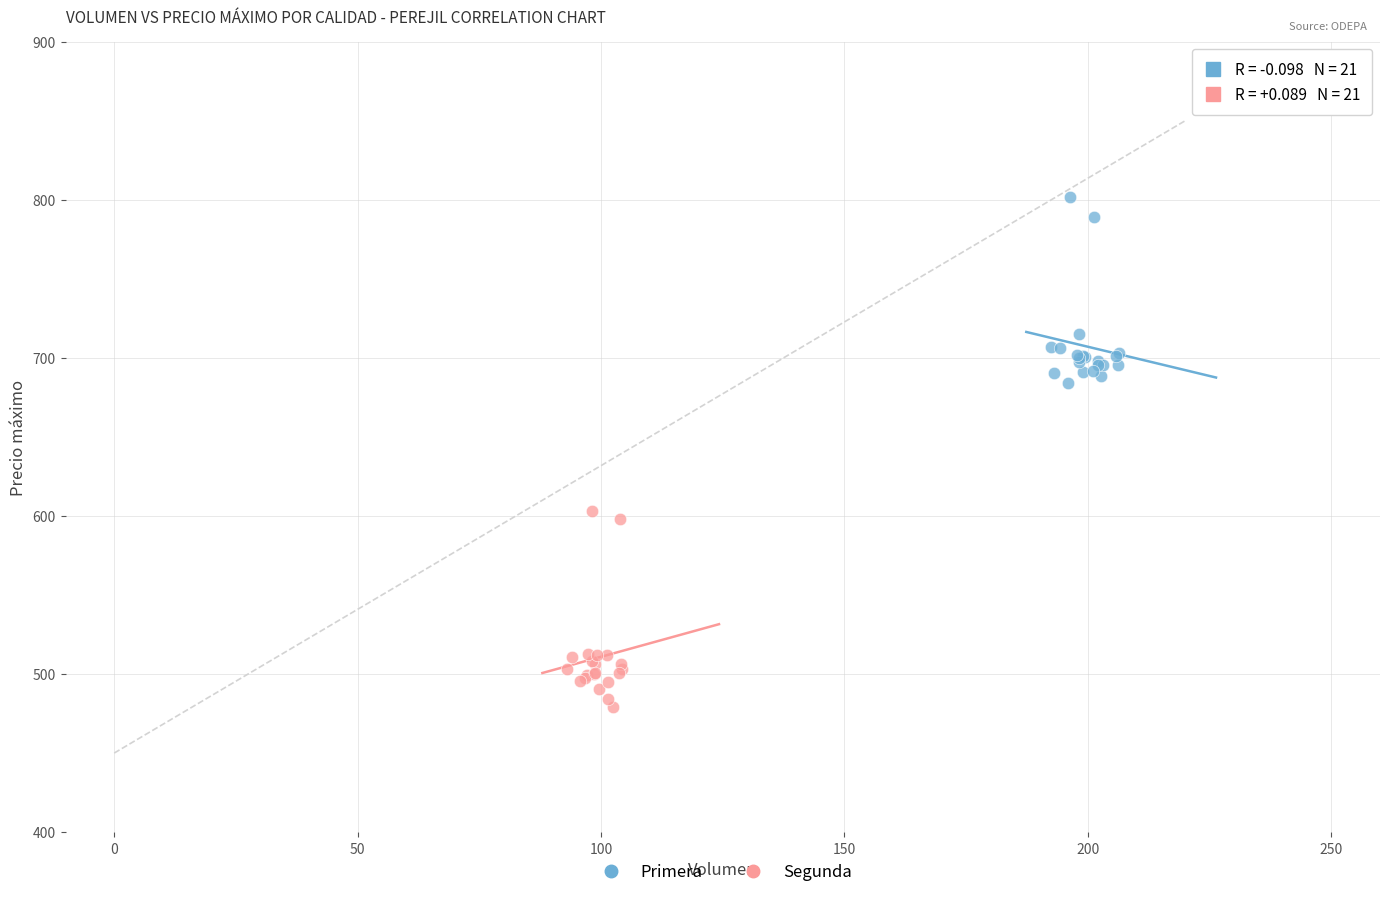

Which series contains the highest Y value?

Primera